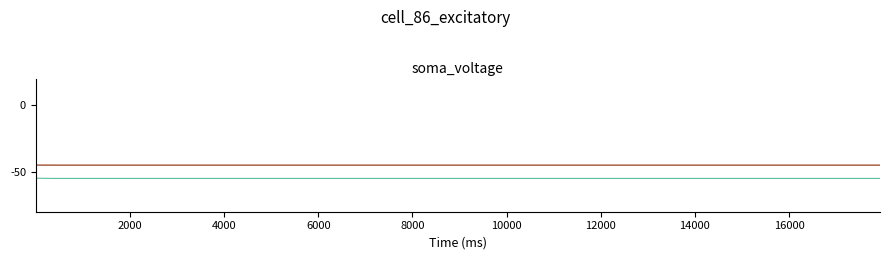

What is the maximum value shown in the chart?

15.0